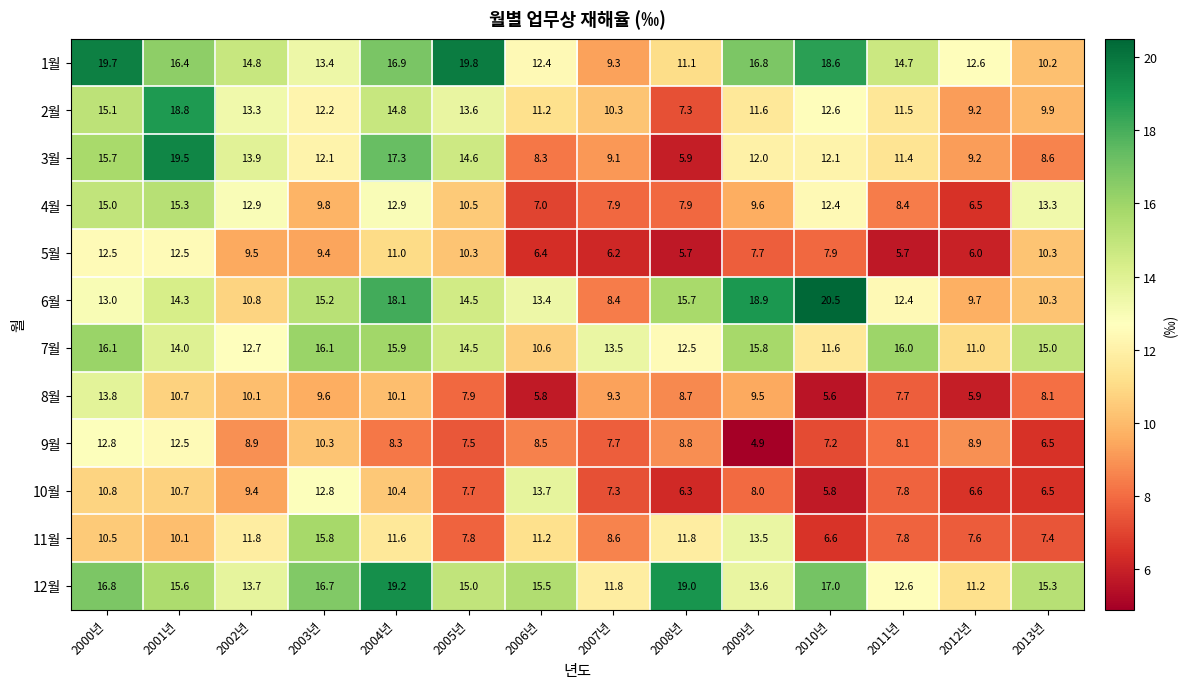

What is the difference between the second highest and minimum values in the 4월 series?

8.5